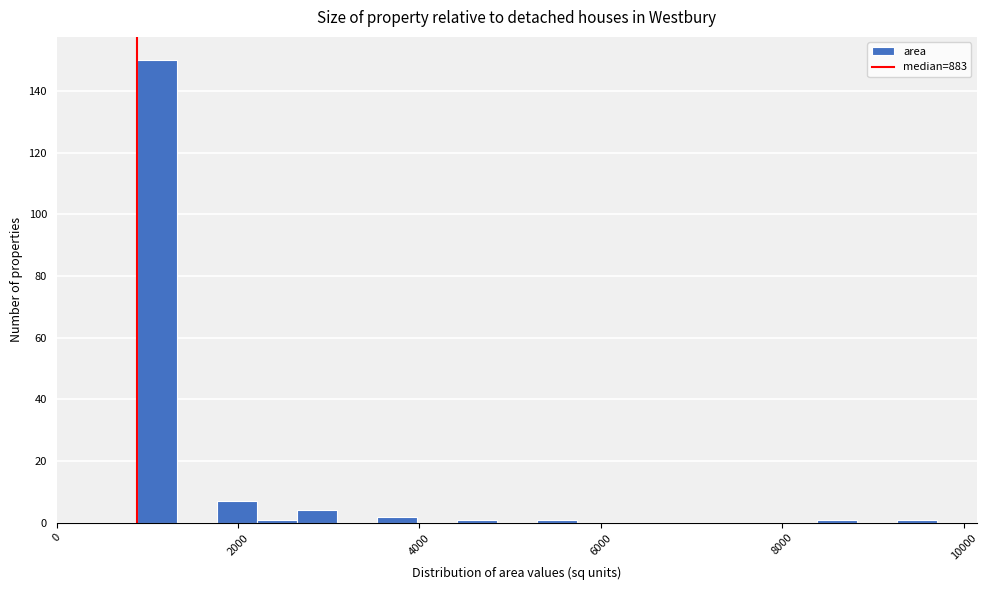

Read against the x-axis, roughly where is the centre of the tallest bar?

1200